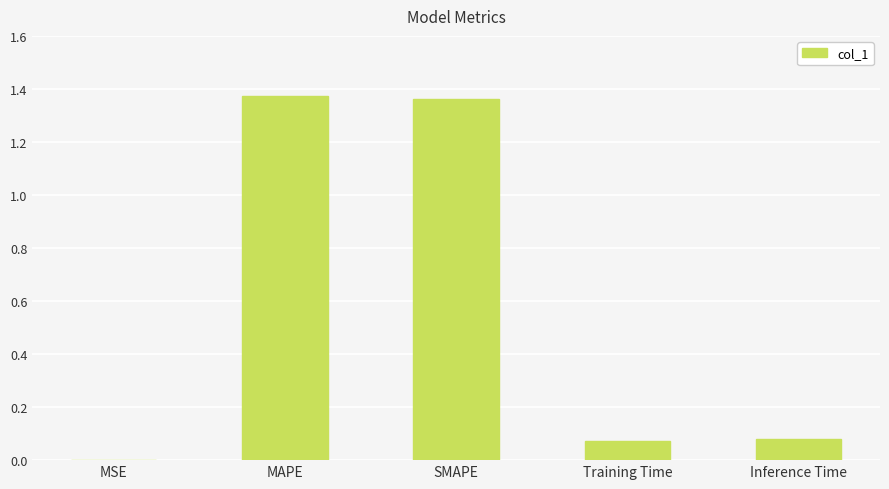

What is the sum of all values?

2.9